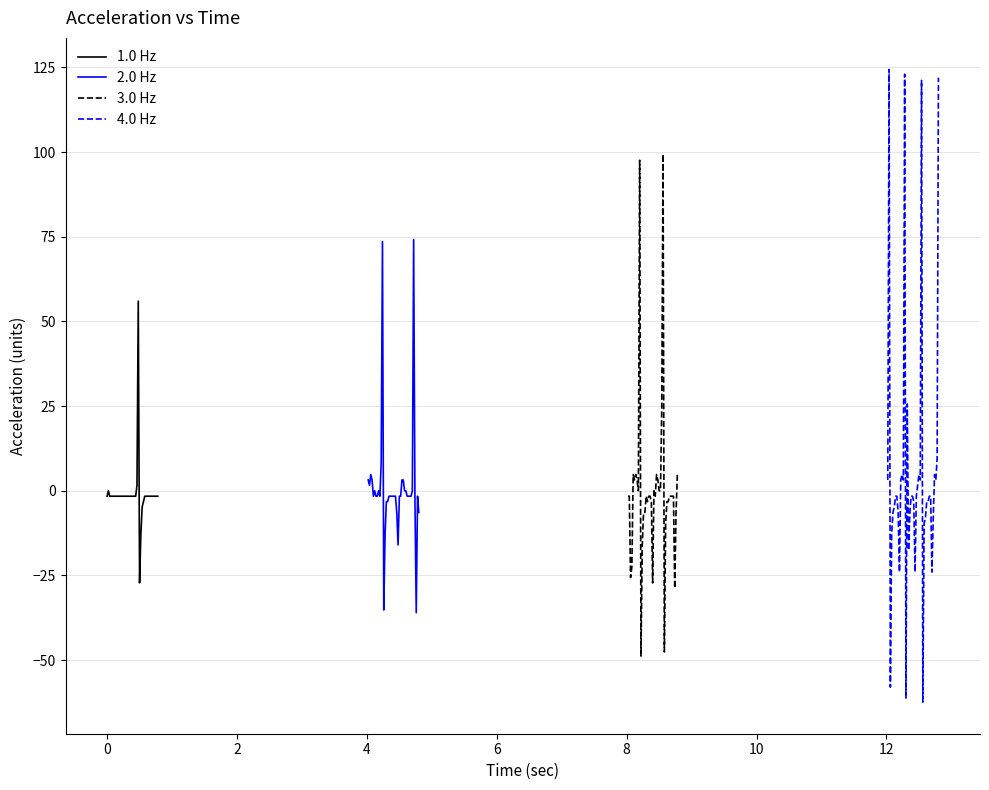

In 1.0 Hz, how many points are higher than both neighbors (excluding endpoints)?

2